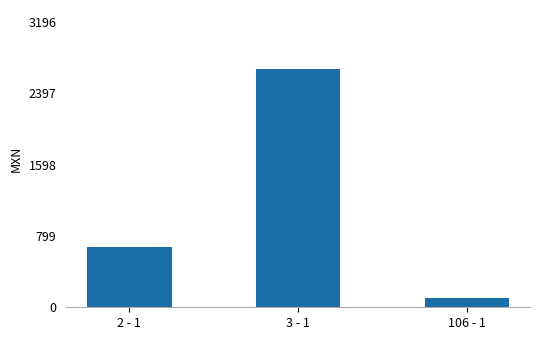

Is it true that the value at 2 - 1 is 382.7?

False